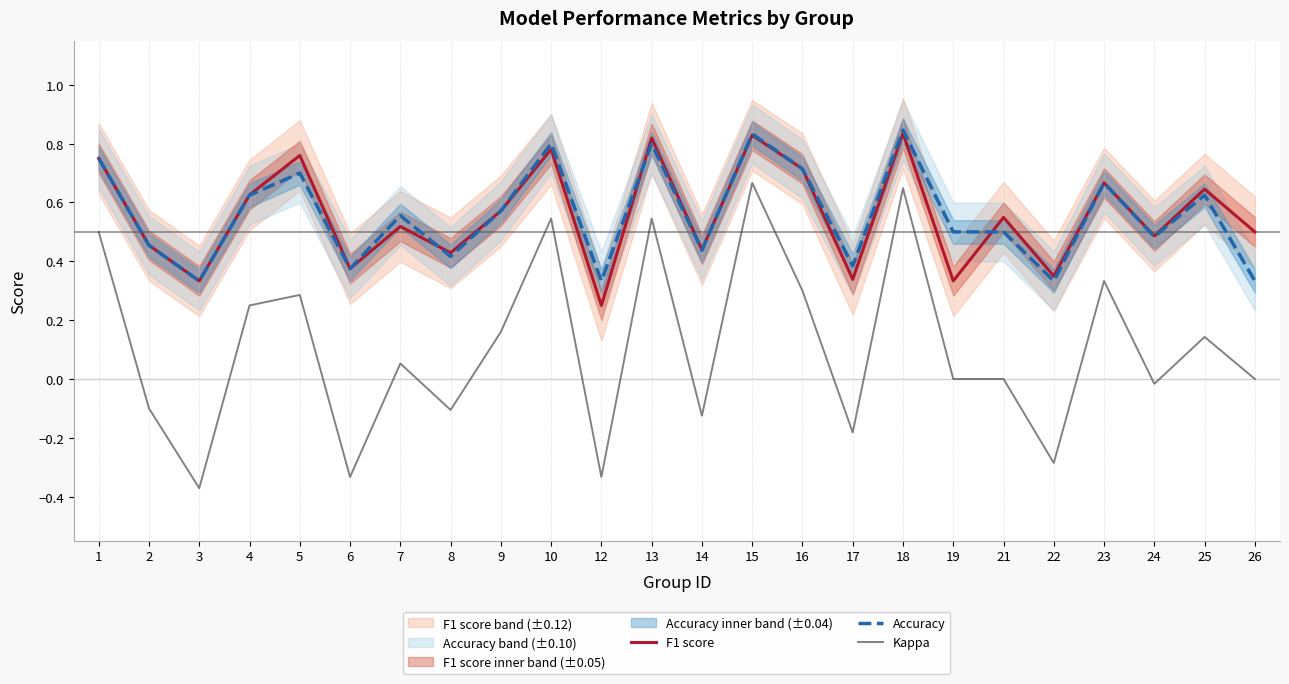

Does the chart display data point markers on the line(s)?

No